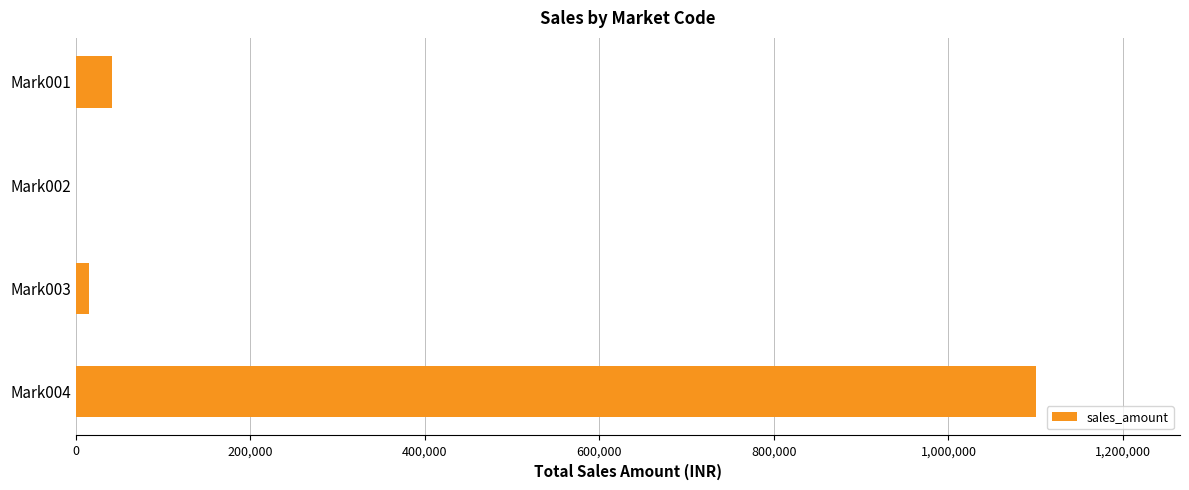

What is the greatest value displayed?

1100196